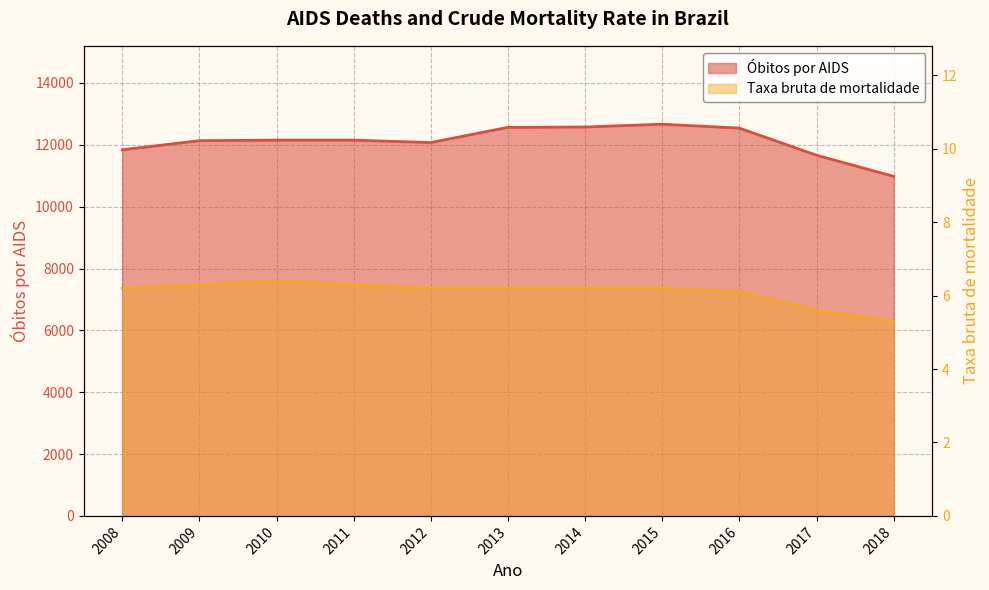

At which category is the sum across all series the highest?

2015